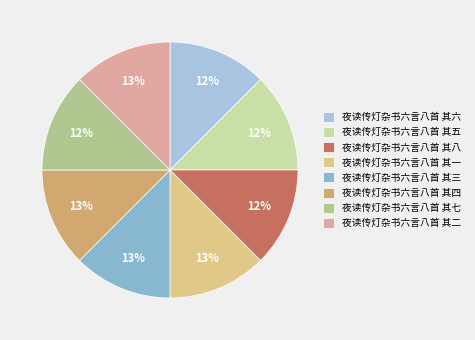

True or false: 夜读传灯杂书六言八首 其六 accounts for 26% of the total.

False